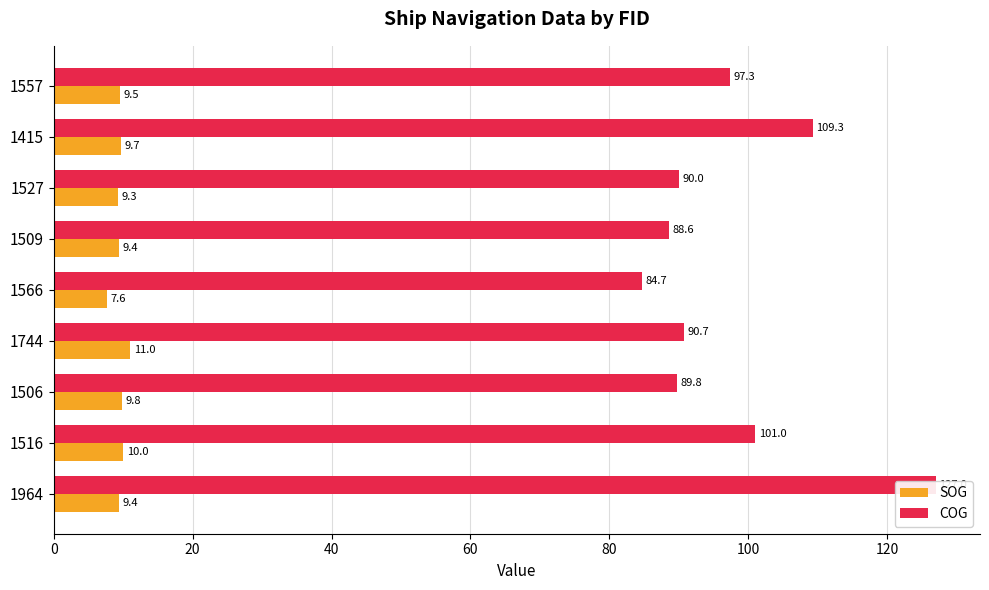

What is the difference between the maximum and minimum values in the SOG series?

3.4